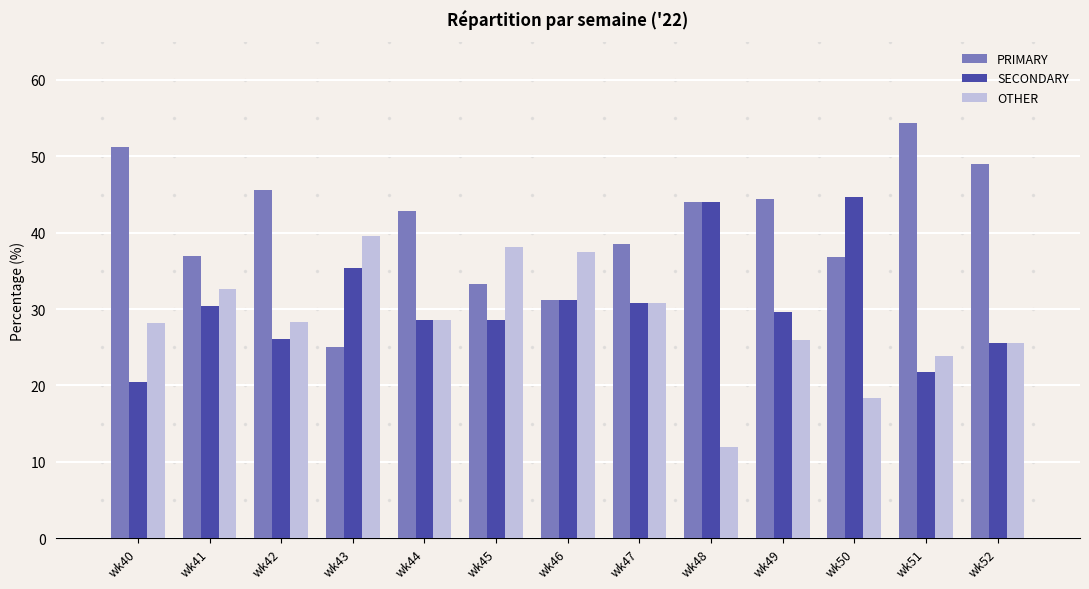

Which series changed the most between wk43 and wk44?

PRIMARY